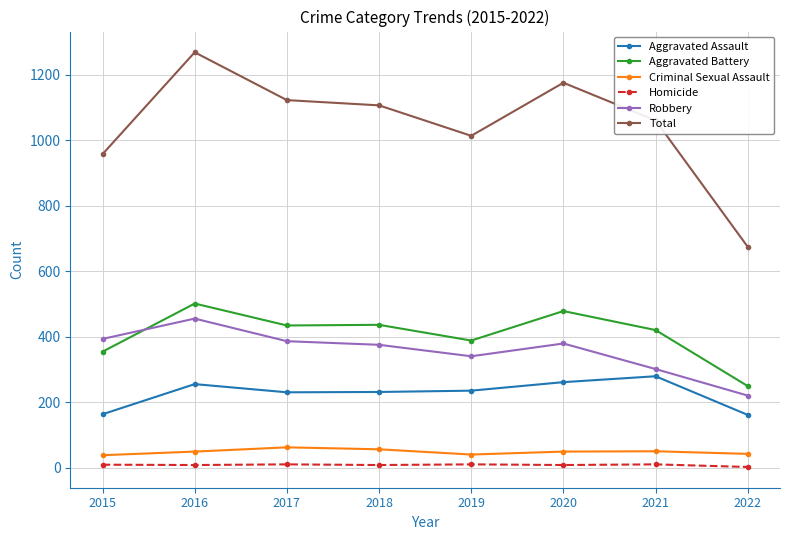

At which category does Robbery reach its first local peak?

2016